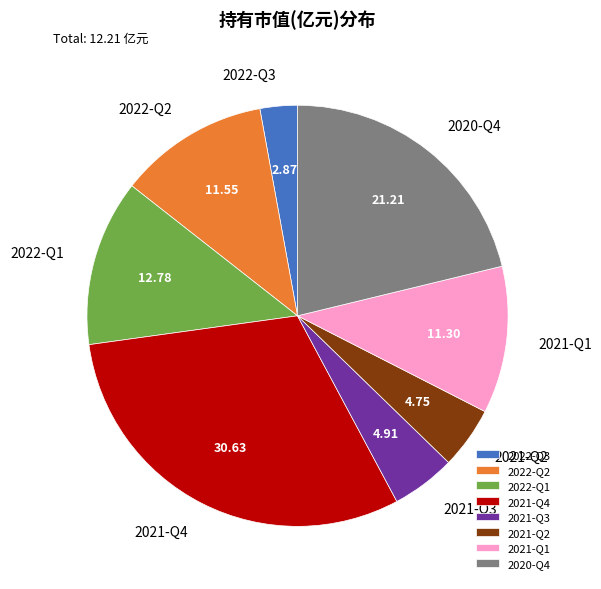

Does 2021-Q1 account for over 50% of the chart?

No